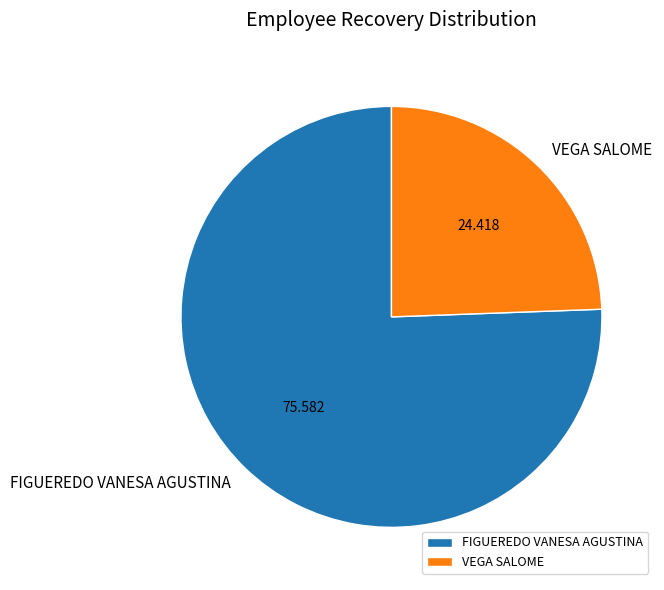

Rank the categories by value from highest to lowest.

FIGUEREDO VANESA AGUSTINA, VEGA SALOME